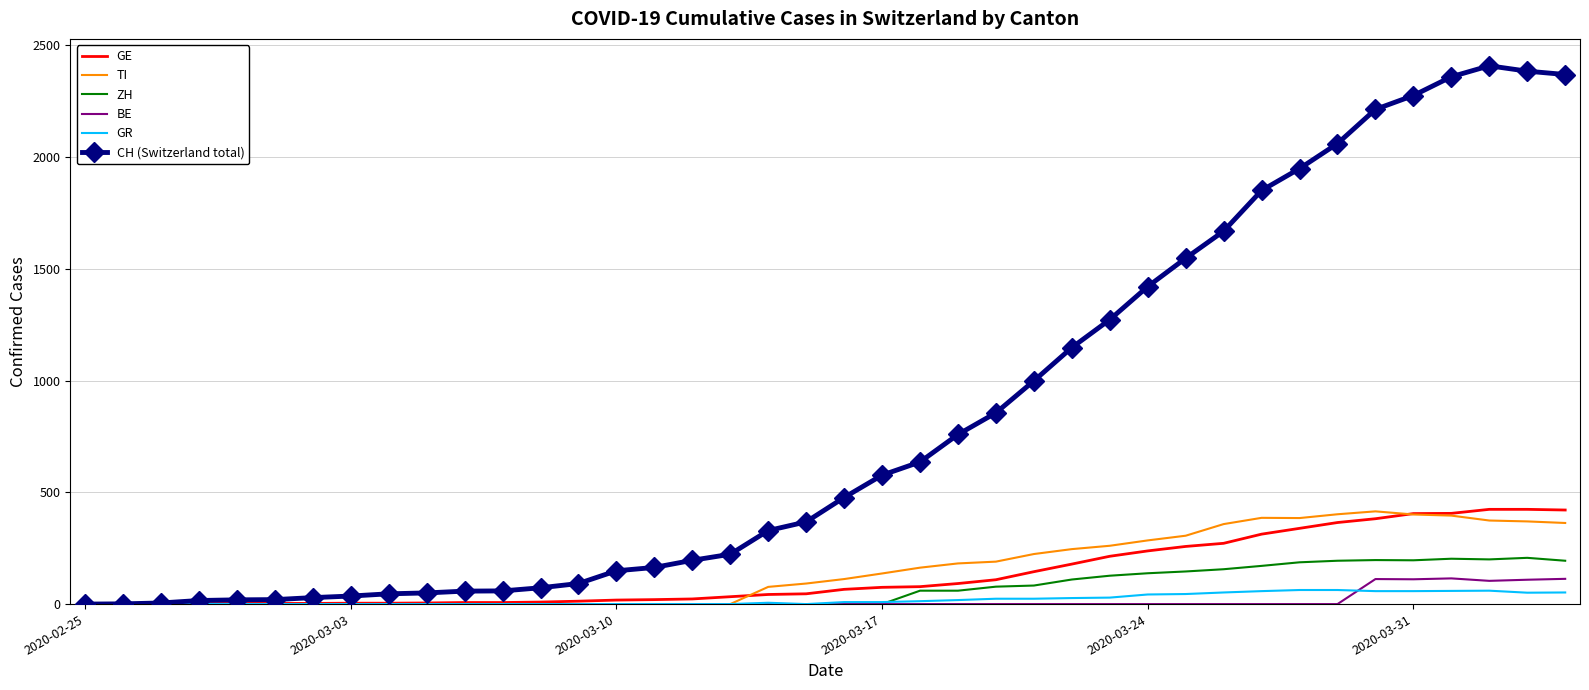

True or false: TI has more than 0 points higher than both neighbors.

True